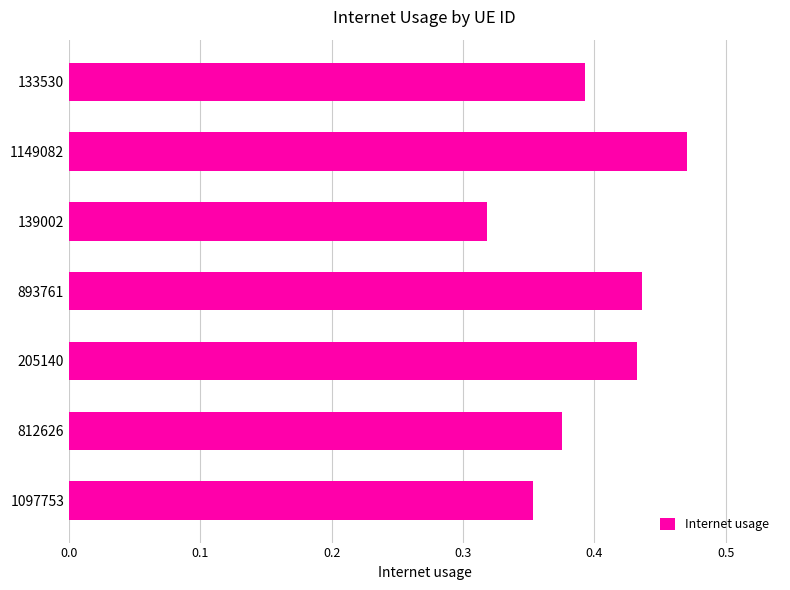

The chart shows a value of 0.2 at 139002. True or false?

False